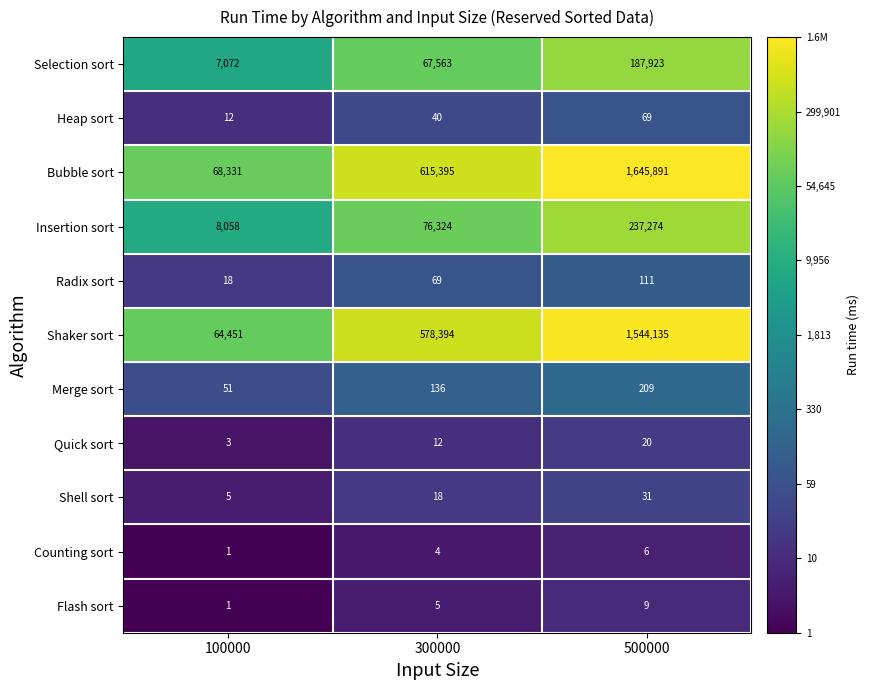

The Quick sort series shows 12 at 300000. True or false?

True